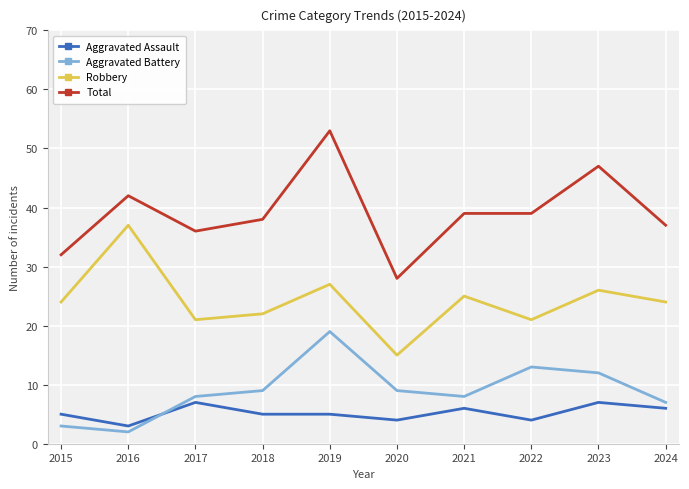

What is the spread (max minus min) of values at 2024?

31